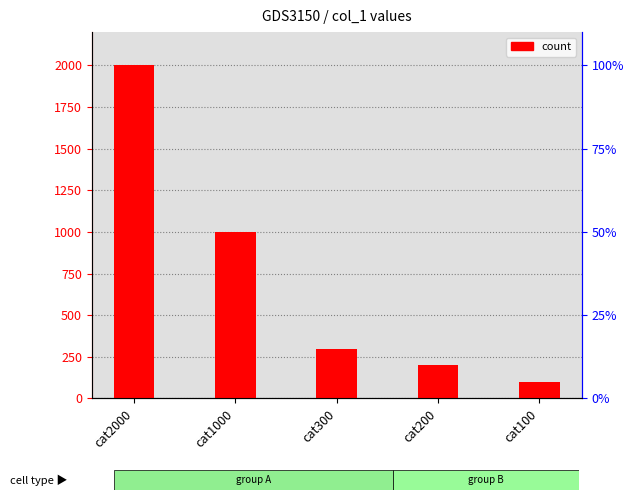

Is it true that the value at cat100 is 100?

True